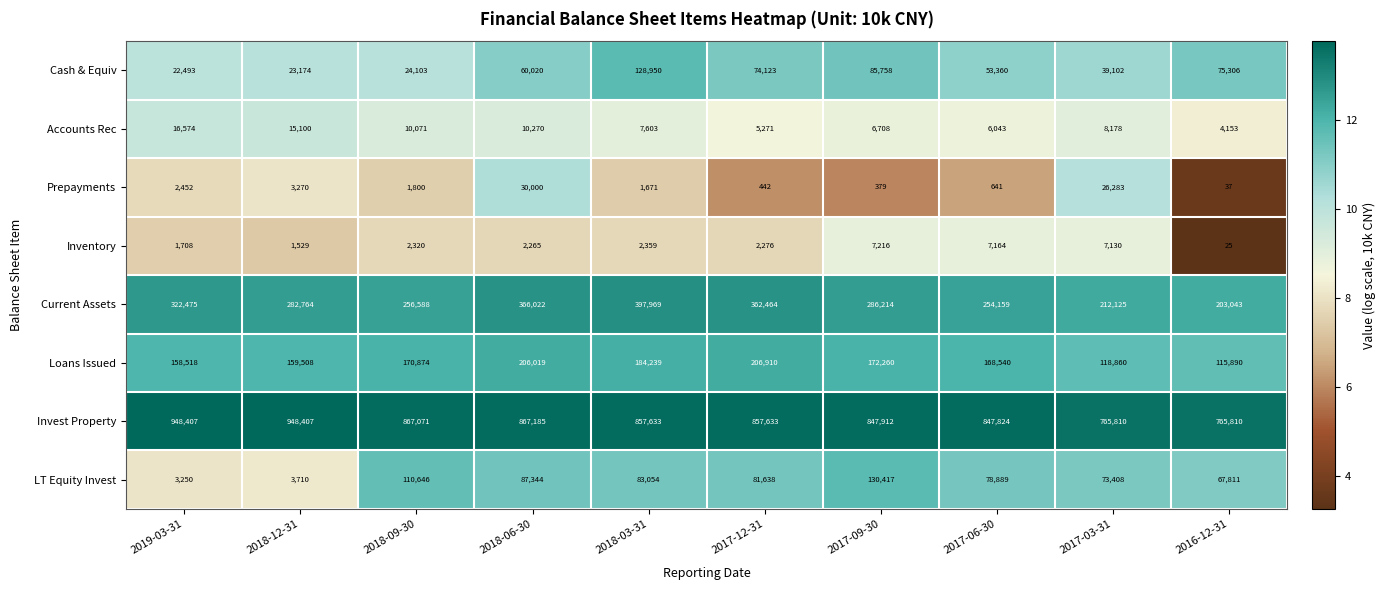

The Invest Property series shows 847912 at 2017-09-30. True or false?

True